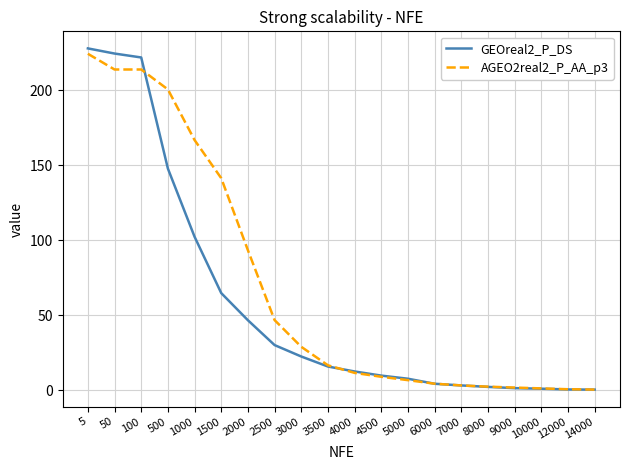

At which category is the sum across all series the highest?

5